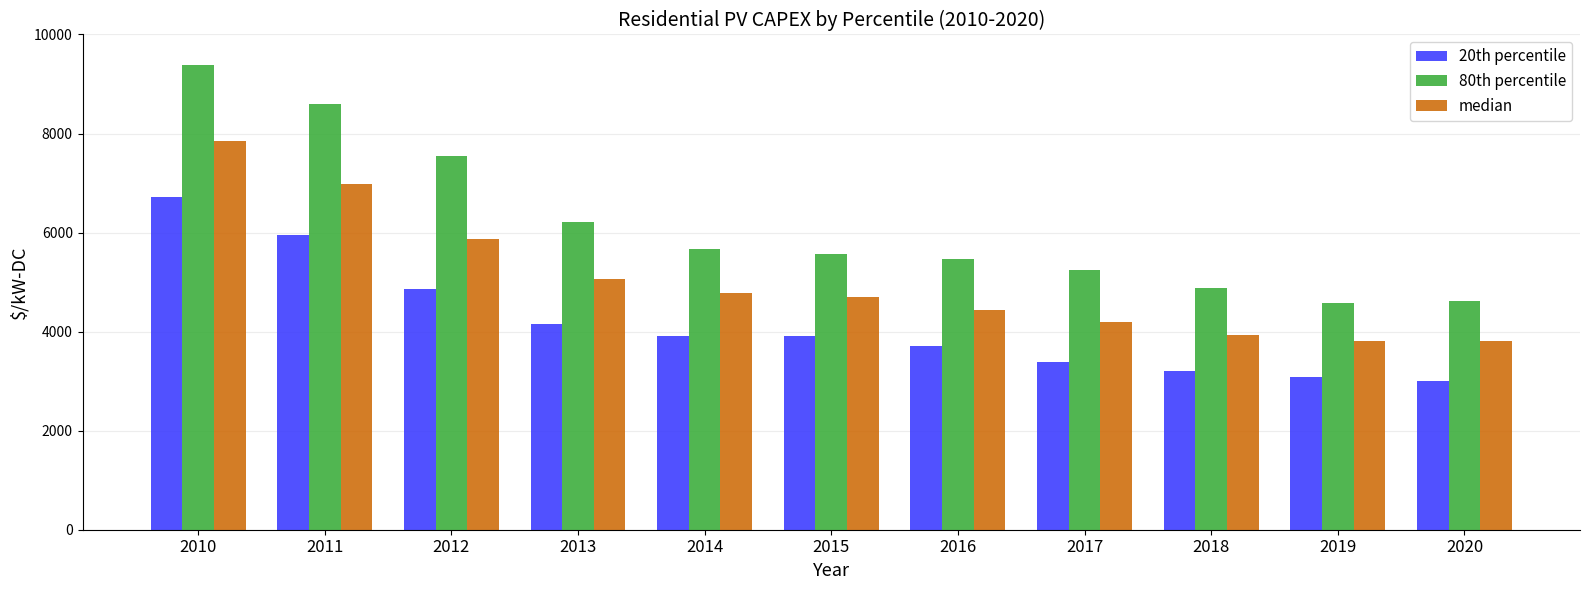

What is the difference between the highest and lowest values at 2014?

1741.3